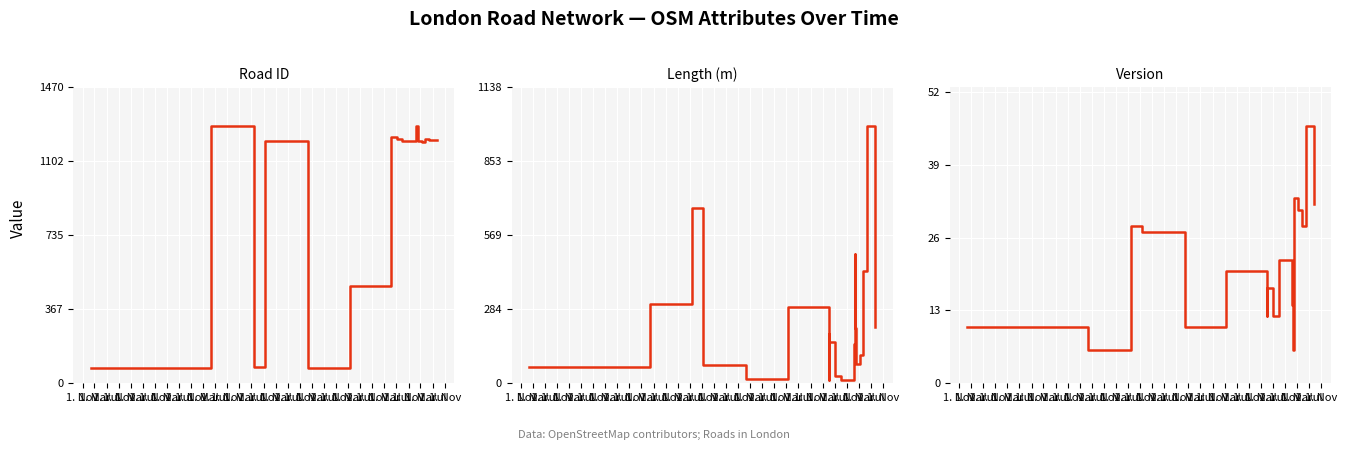

What is the lowest value of the length series?

11